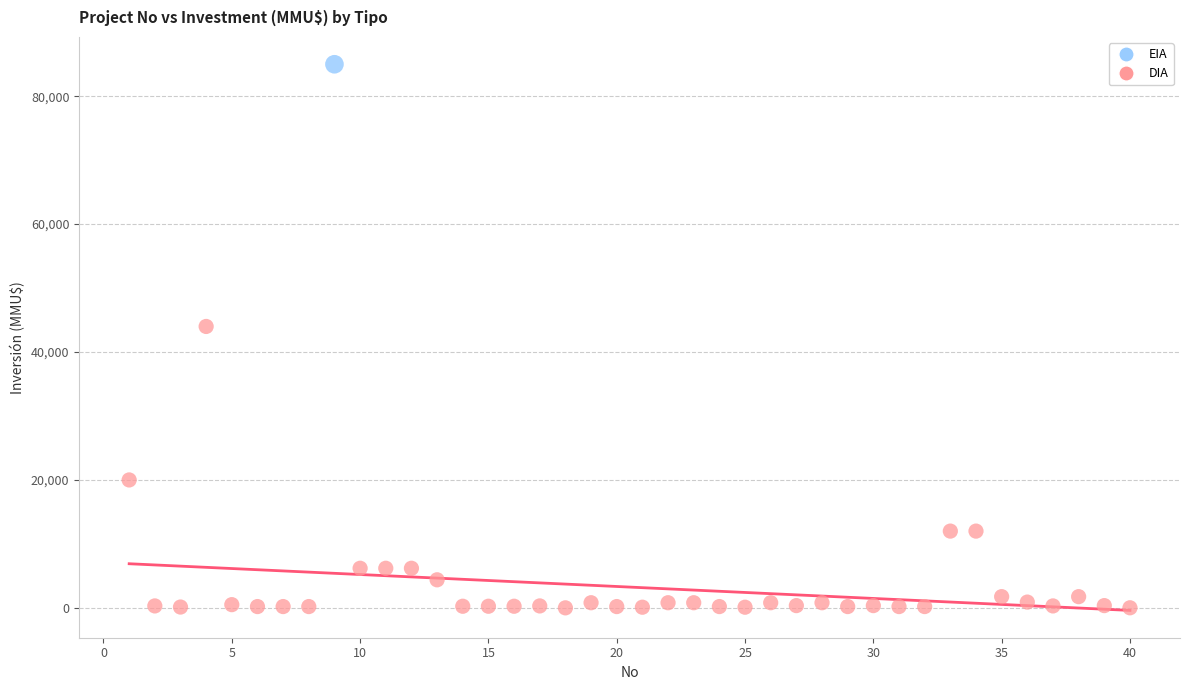

What are all the series names shown in the legend?

EIA, DIA